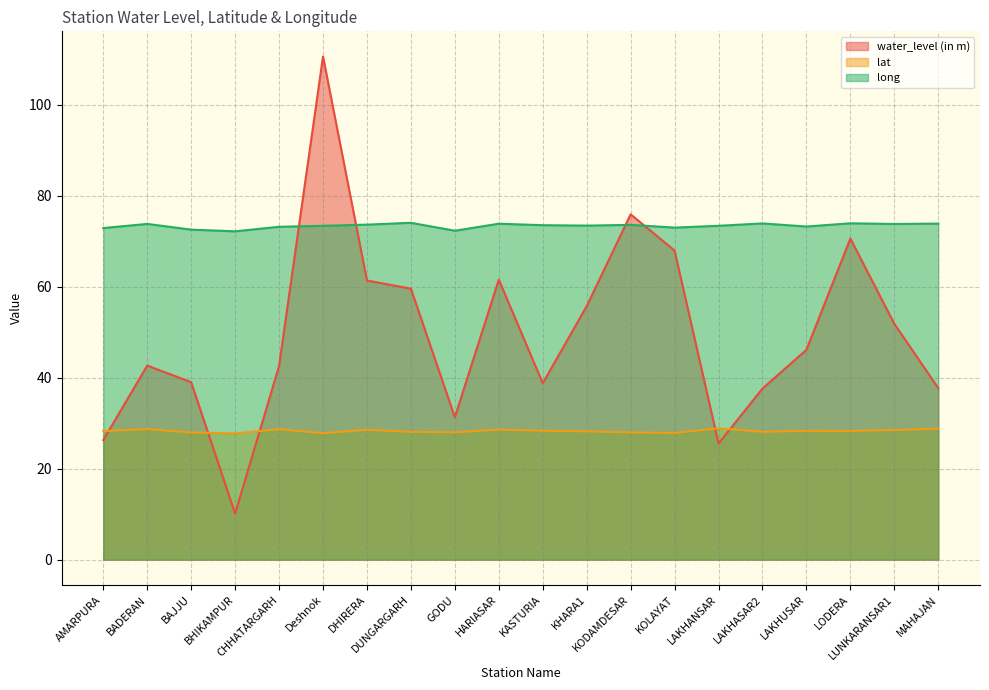

What is the highest value of the water_level (in m) series?

110.5